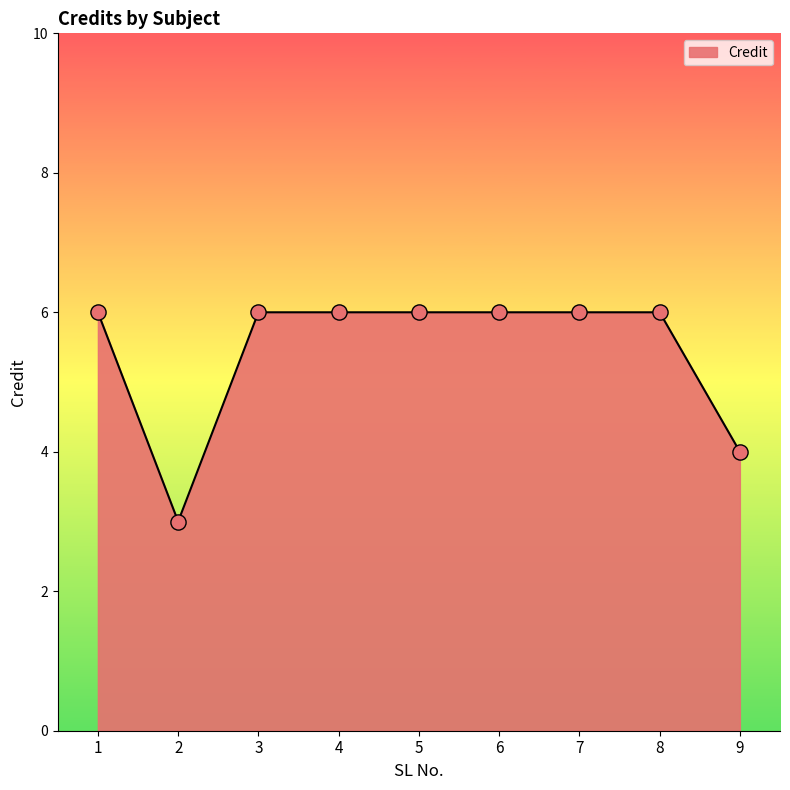

What is the ratio of the value at 1 to the value at 6?

1.0